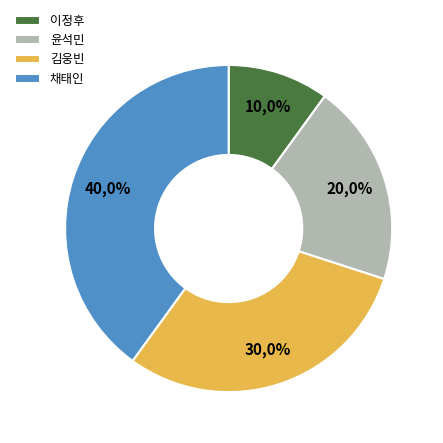

To the nearest percent, what percentage of the pie is 채태인?

40%